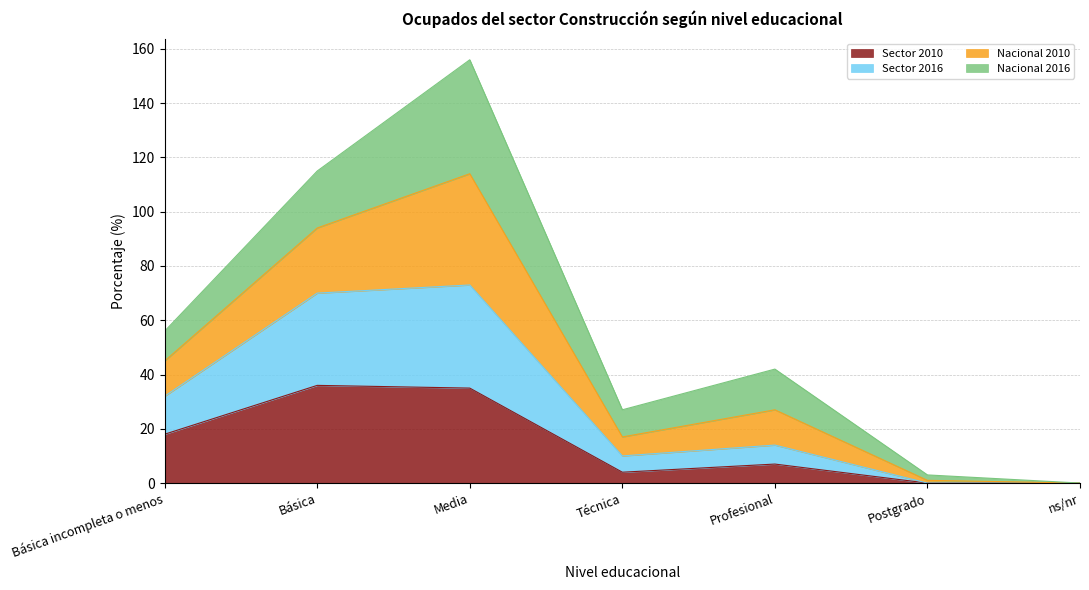

What is the sum of all Sector 2010 values?

100